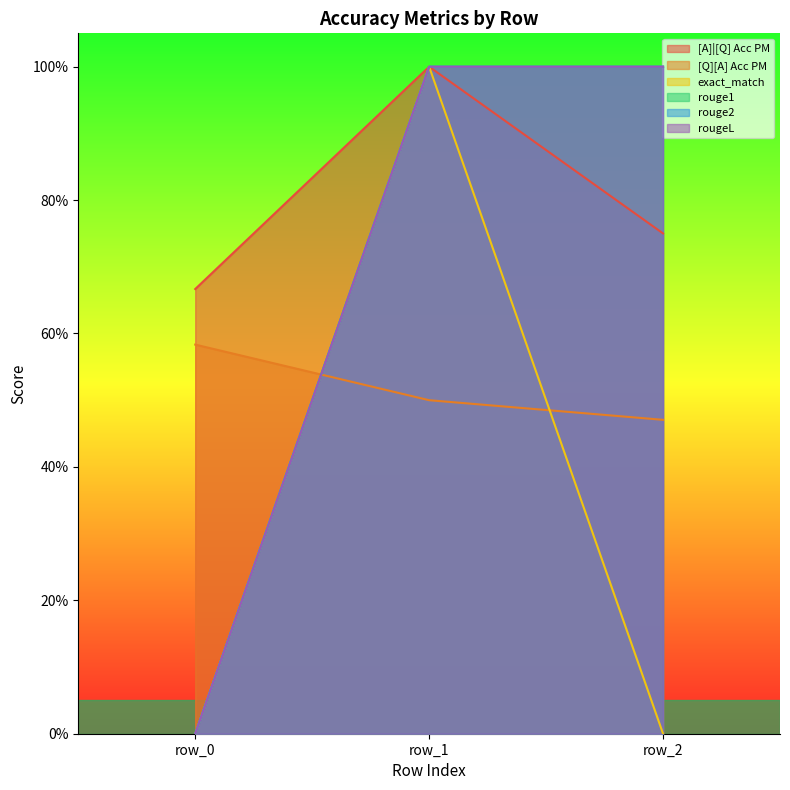

Is the value of rougeL at row_1 greater than the value of [Q][A] Acc PM at row_1?

Yes